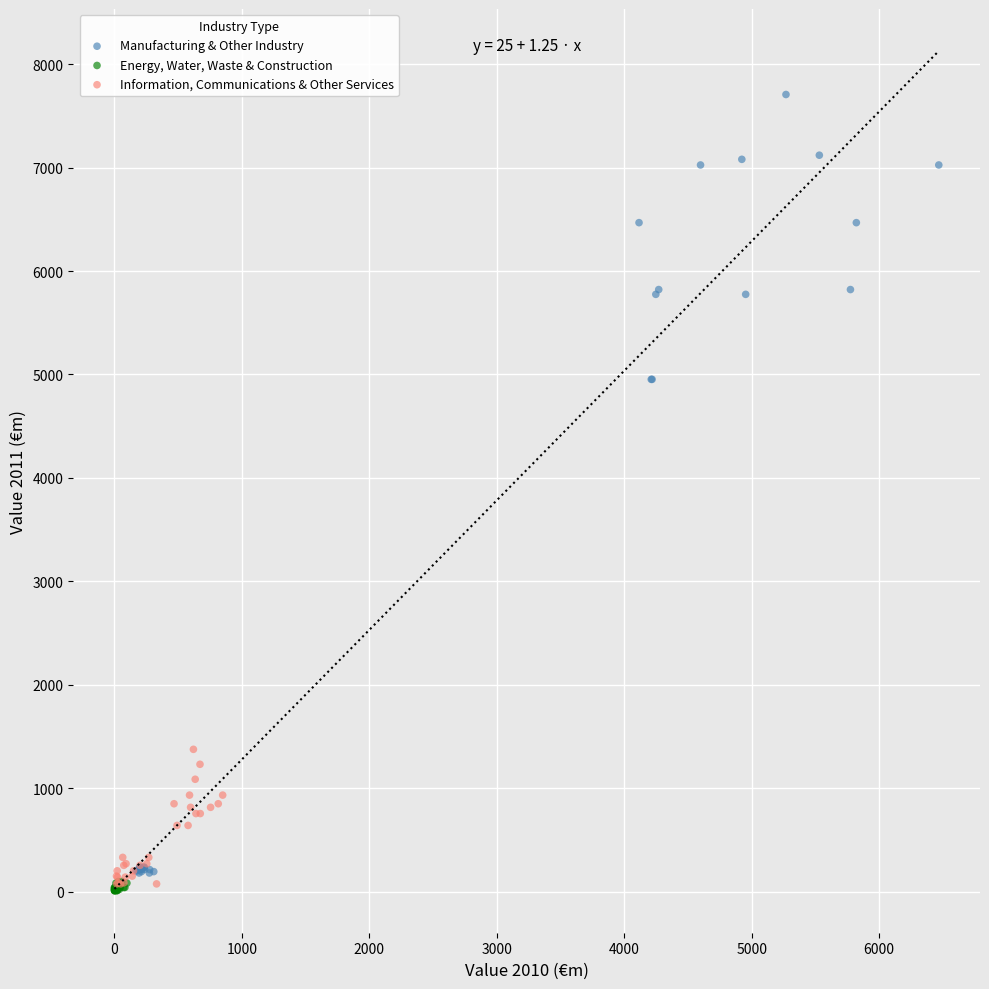

Which series has the widest spread of Y values?

Manufacturing & Other Industry